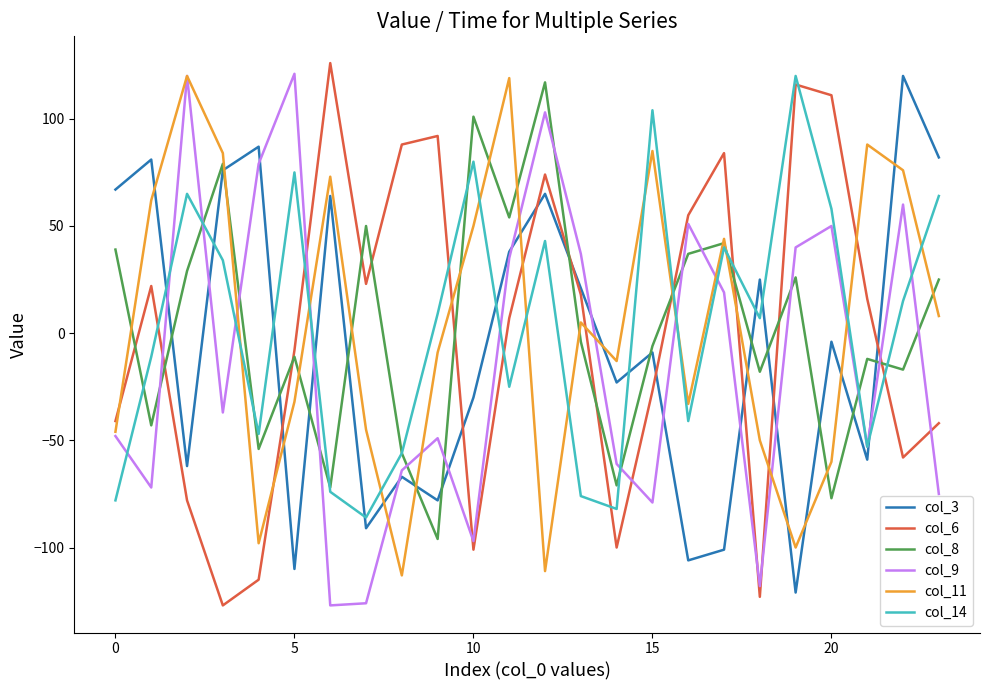

What is the greatest value displayed?

126